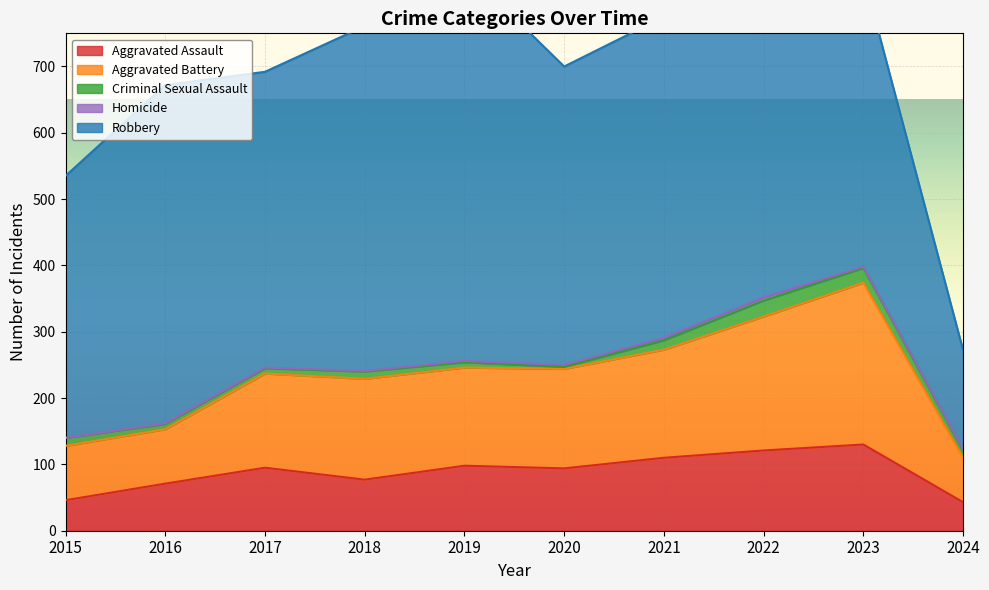

True or false: Robbery and Aggravated Battery intersect in this chart.

False